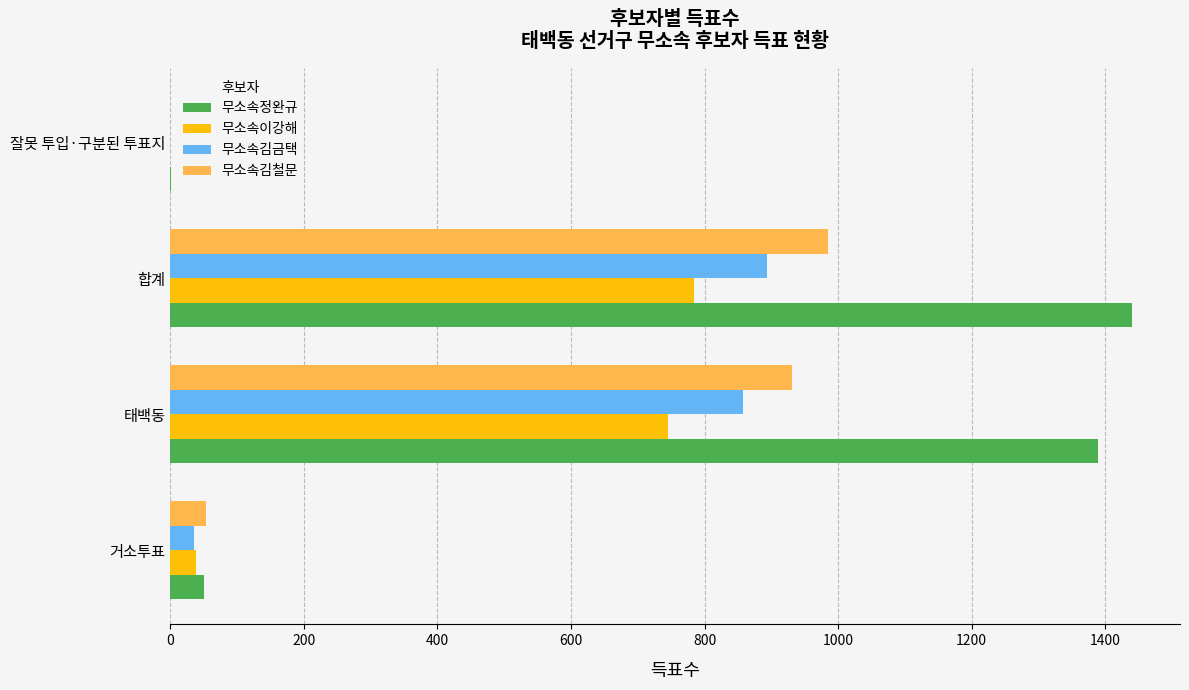

What is the sum of all 무소속김금택 values?

1788